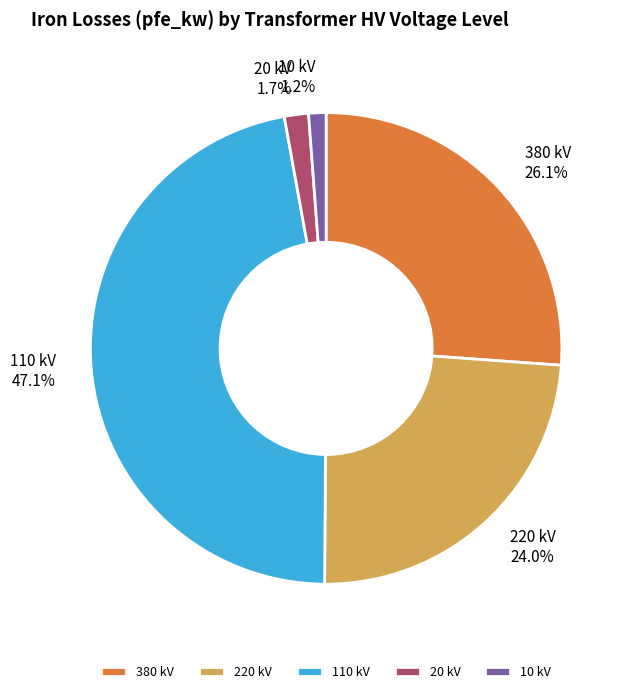

Which has a higher value, 10 kV or 110 kV?

110 kV